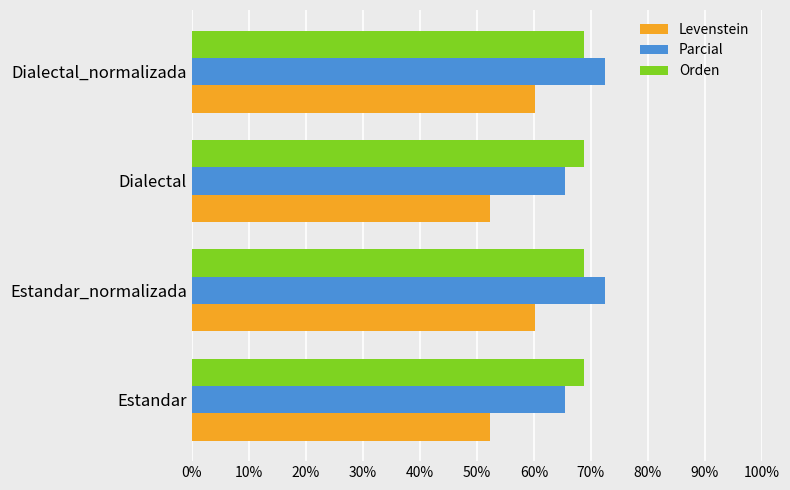

What is the average value of the Parcial series?

69.0